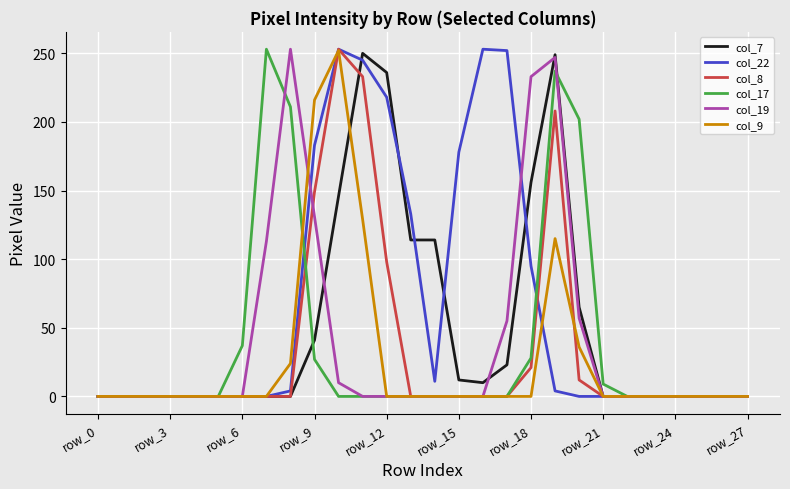

True or false: col_7 and col_17 intersect in this chart.

True